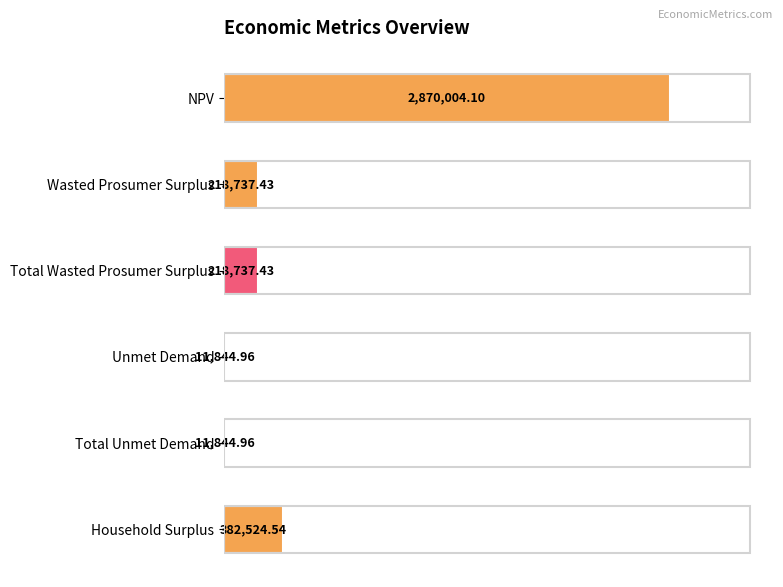

Are the bars horizontal?

Yes